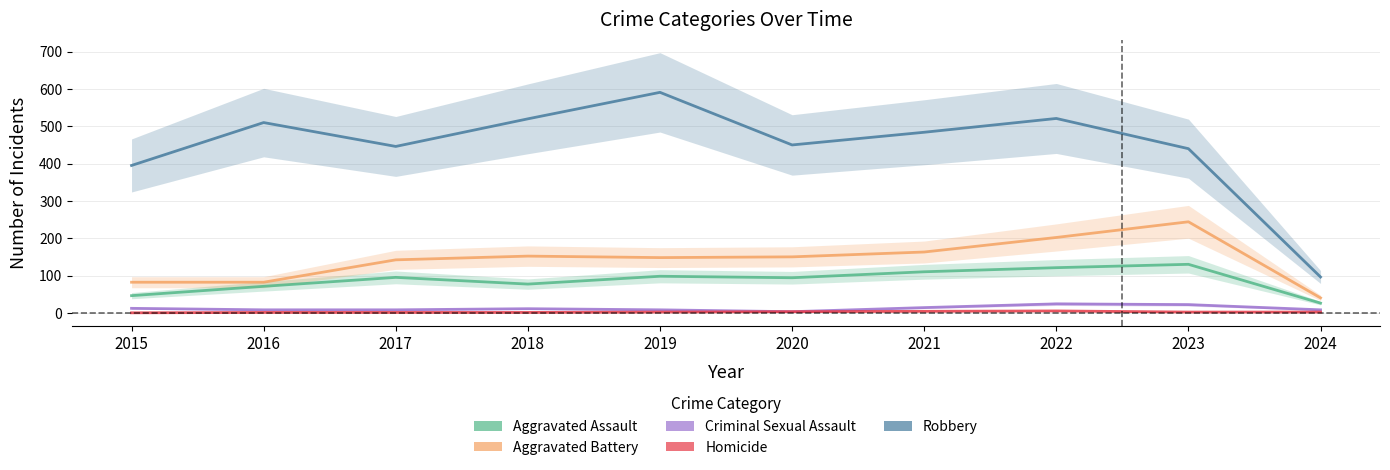

What is the value of the Aggravated Battery point at the 3rd from the left?

142